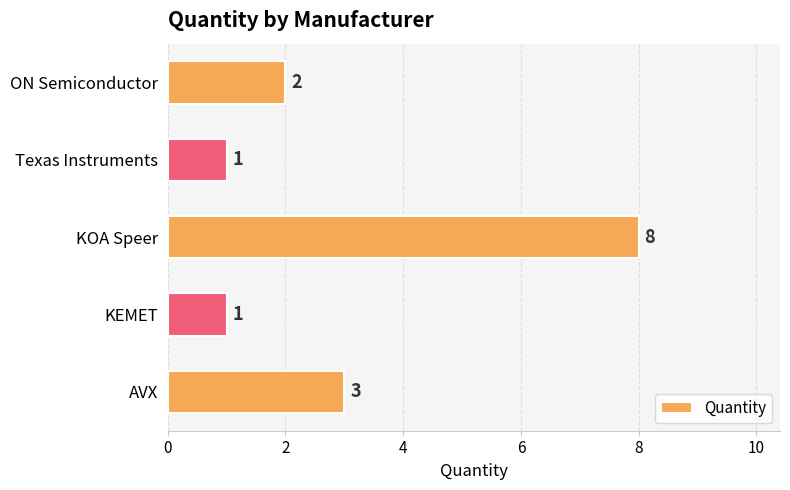

True or false: the data shows 2 at Texas Instruments.

False